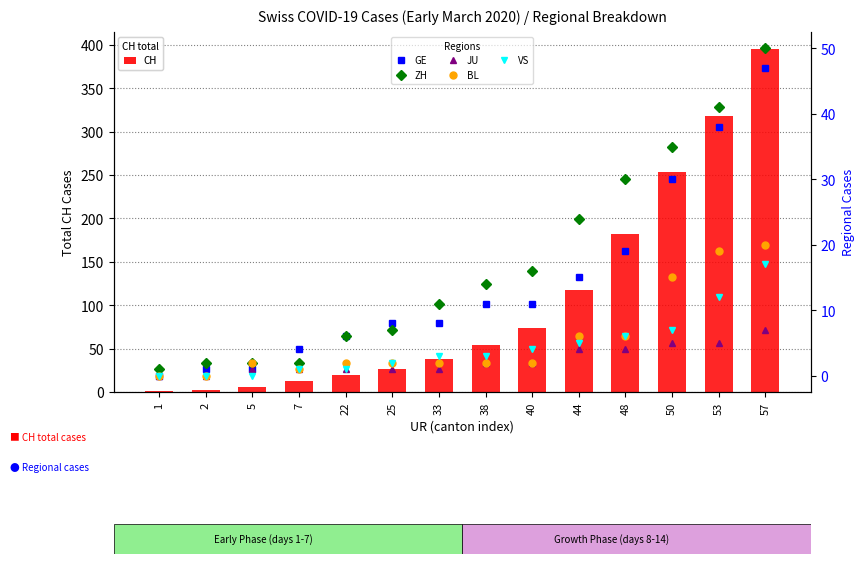

Reading left to right, what are all the values shown in this chart?

CH: 1	2	6	13	20	27	38	54	74	118	182	254	318	395
GE: 0	1	1	4	6	8	8	11	11	15	19	30	38	47
ZH: 1	2	2	2	6	7	11	14	16	24	30	35	41	50
JU: 0	0	1	1	1	1	1	2	2	4	4	5	5	7
BL: 0	0	2	1	2	2	2	2	2	6	6	15	19	20
VS: 0	0	0	1	1	2	3	3	4	5	6	7	12	17